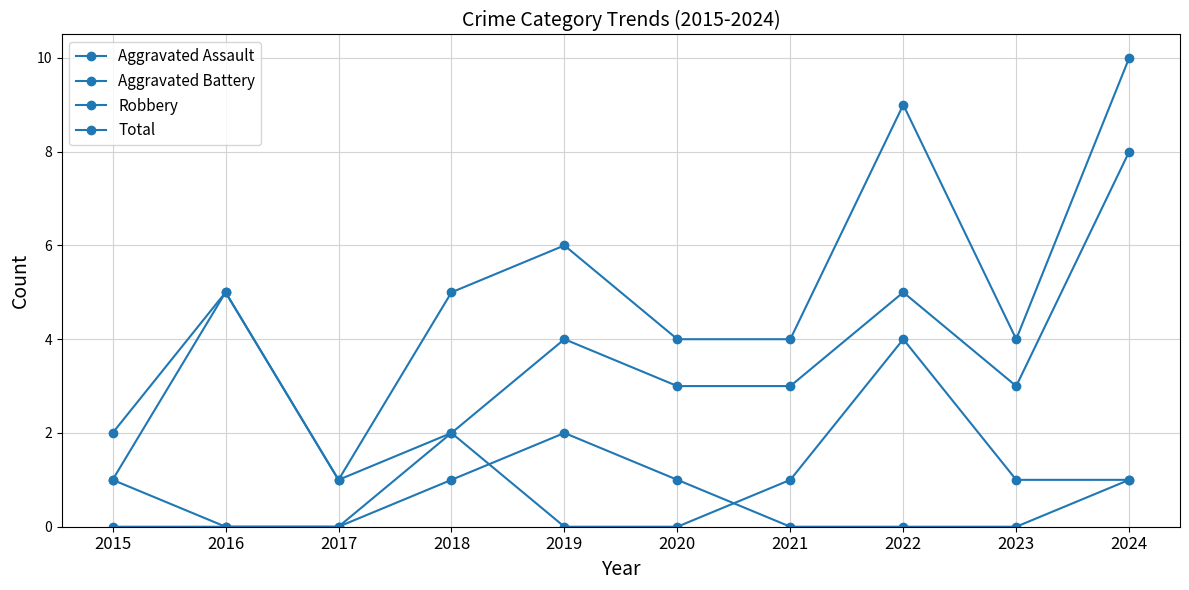

At which category does the chart reach its peak across all series?

2024